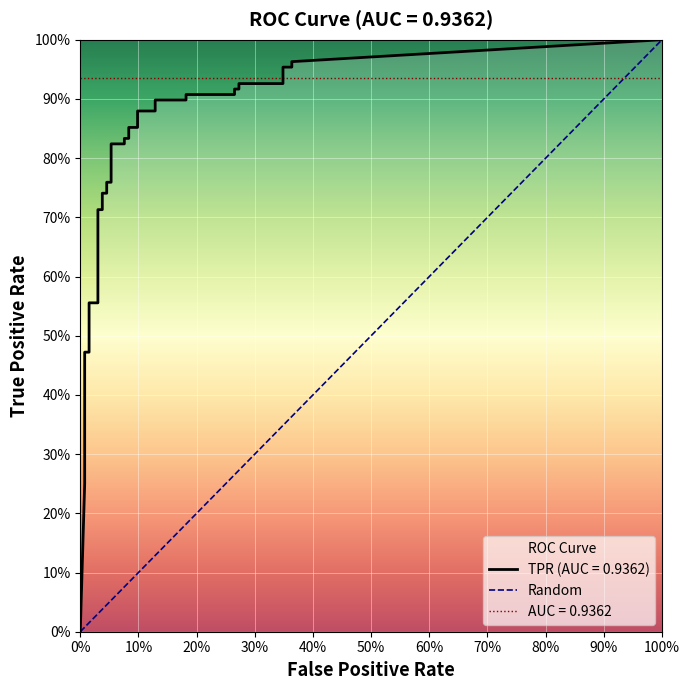

Which has a higher value, 0% or 100%?

100%